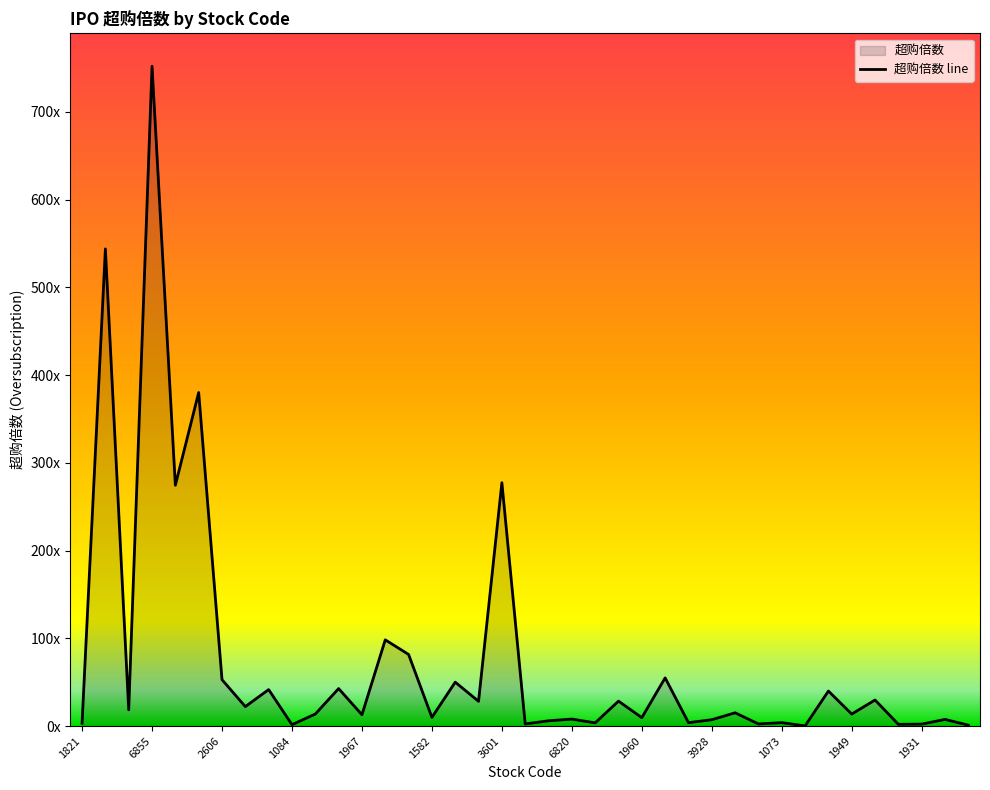

What is the average value?

75.6